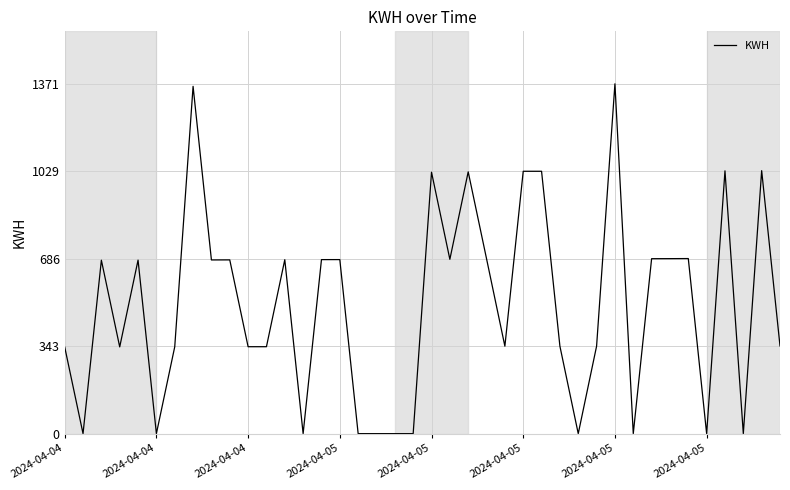

What is the greatest value displayed?

1371.5